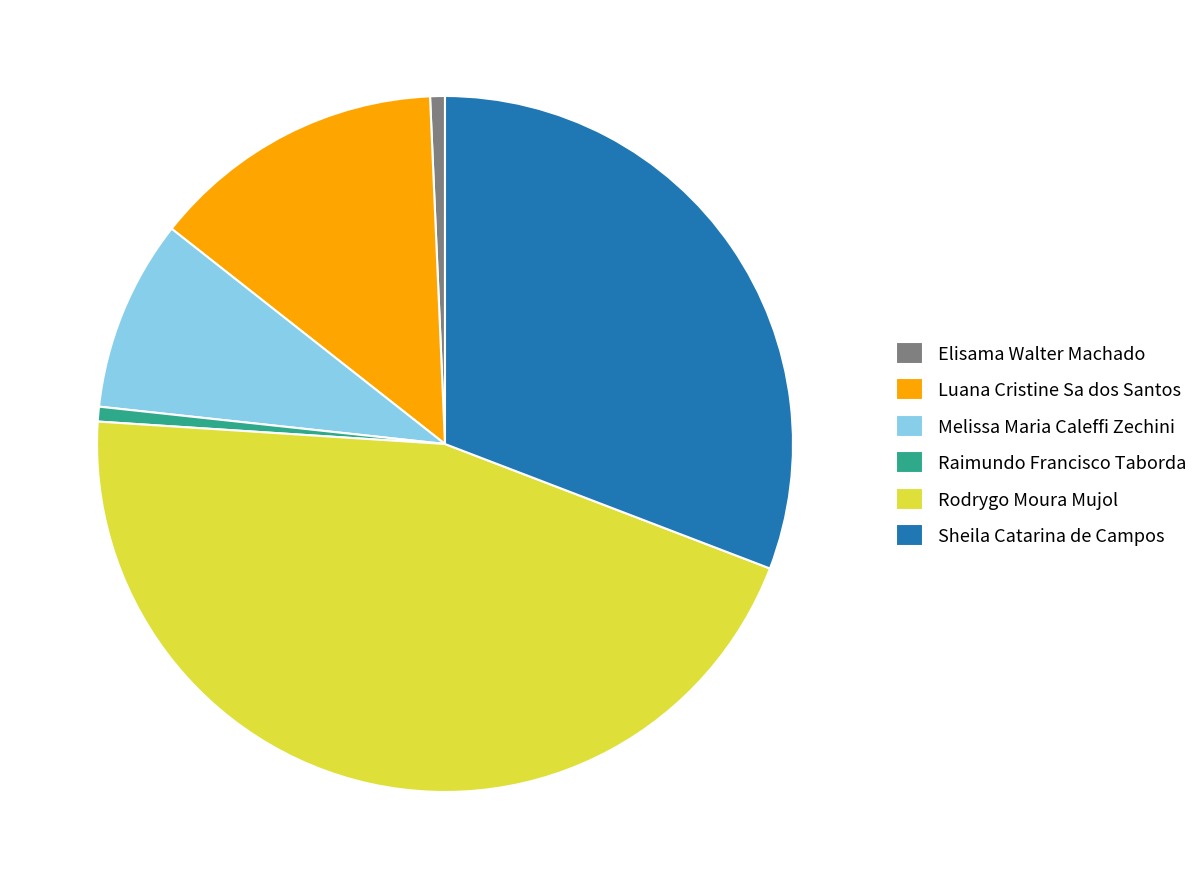

Which has a higher value, Elisama Walter Machado or Rodrygo Moura Mujol?

Rodrygo Moura Mujol